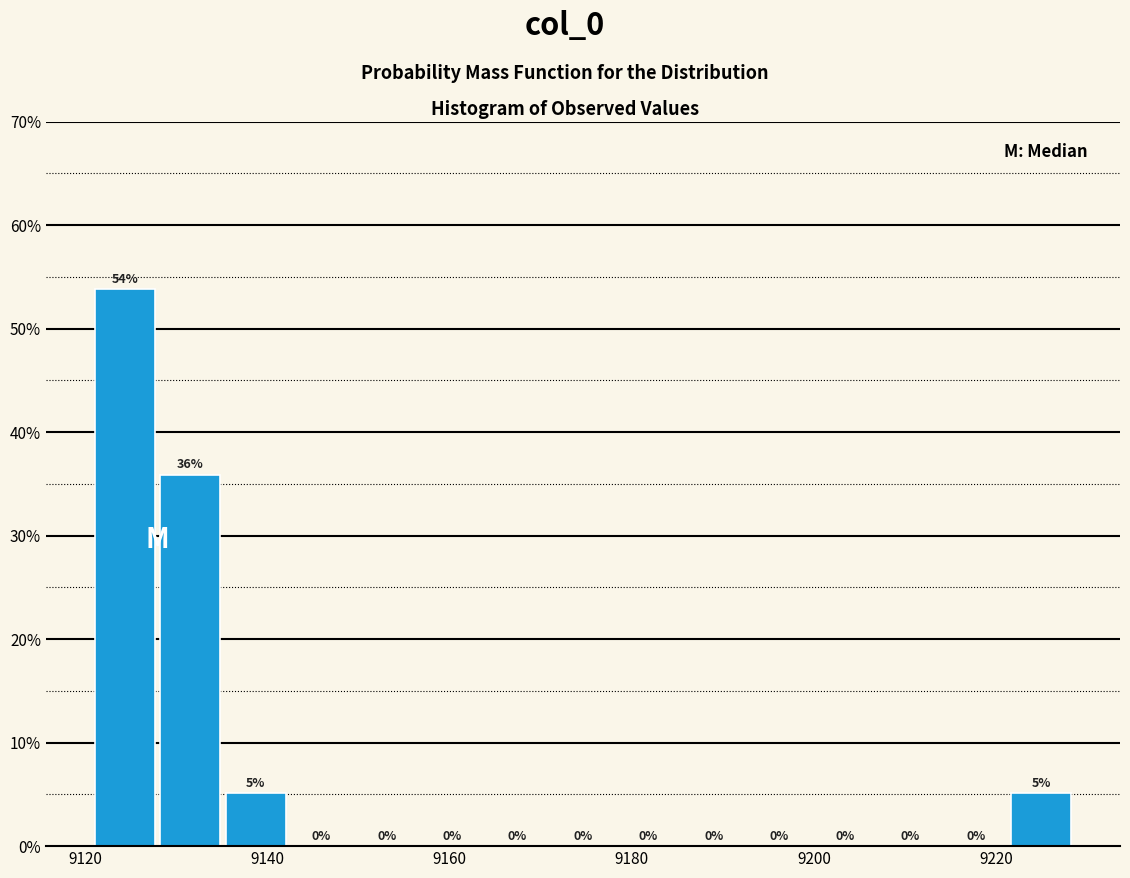

Around what value on the x-axis is the tallest bar? Give the approximate position of its centre, as read against the axis.

9124